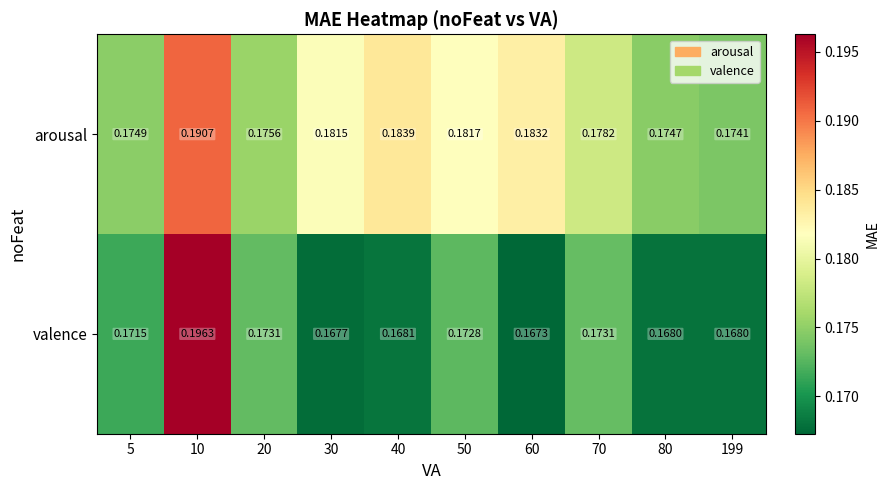

Is the value of valence at 60 greater than the value of arousal at 60?

No